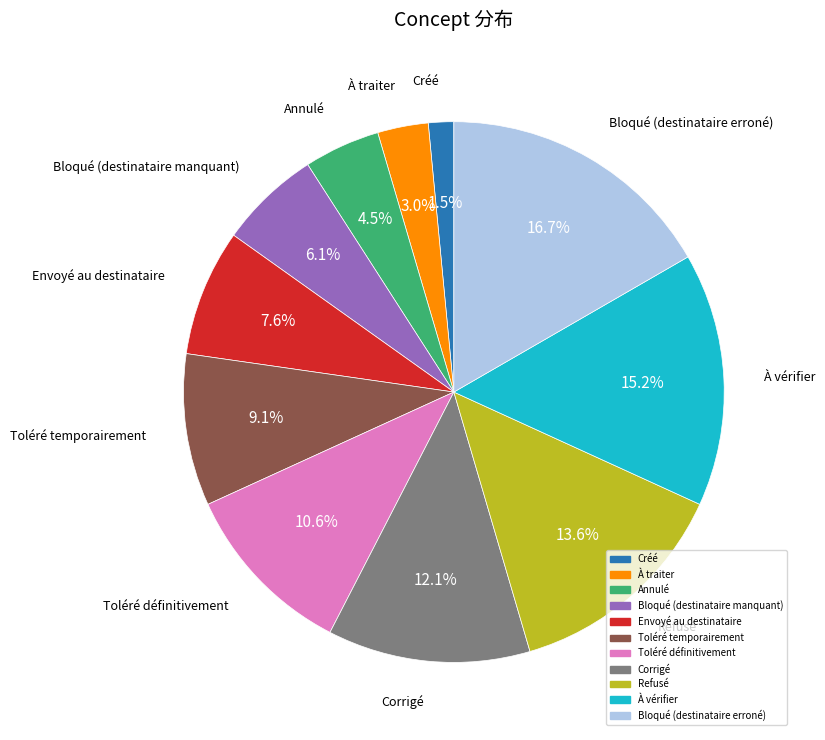

How many segments does this pie chart have?

11